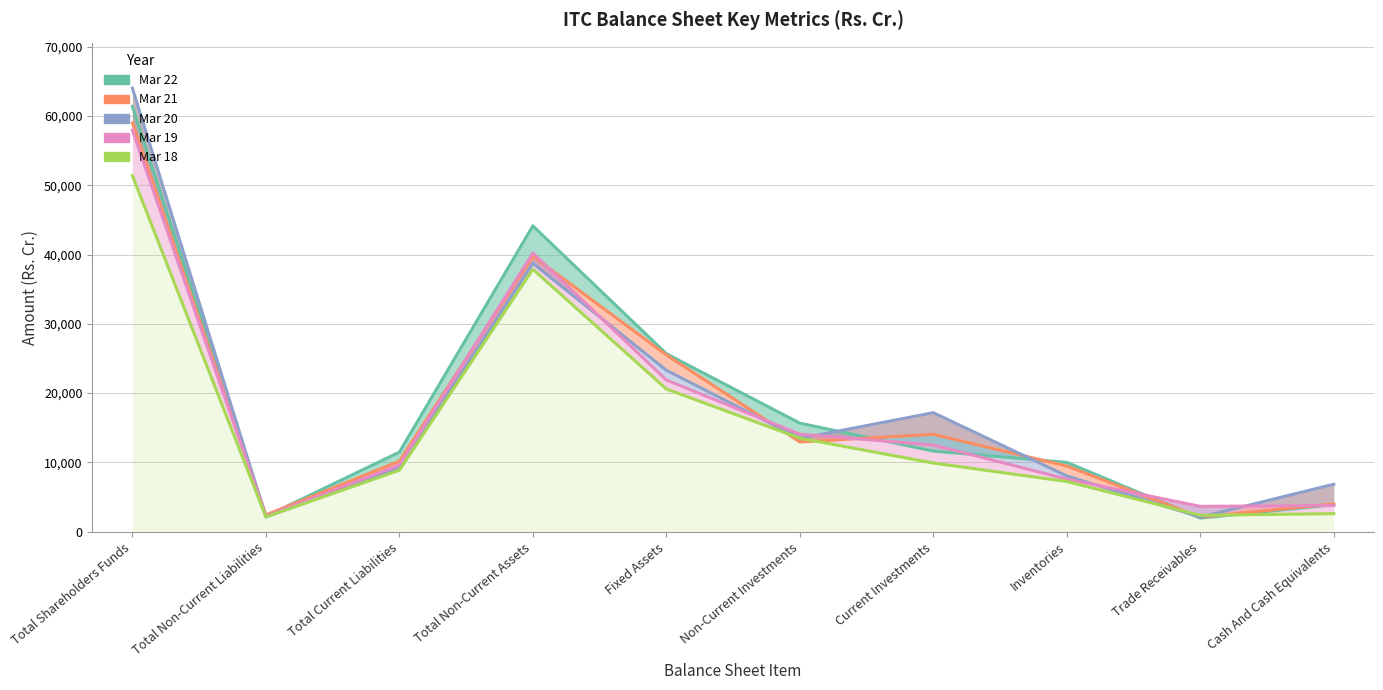

What is the highest value of the Mar 21 series?

59004.6